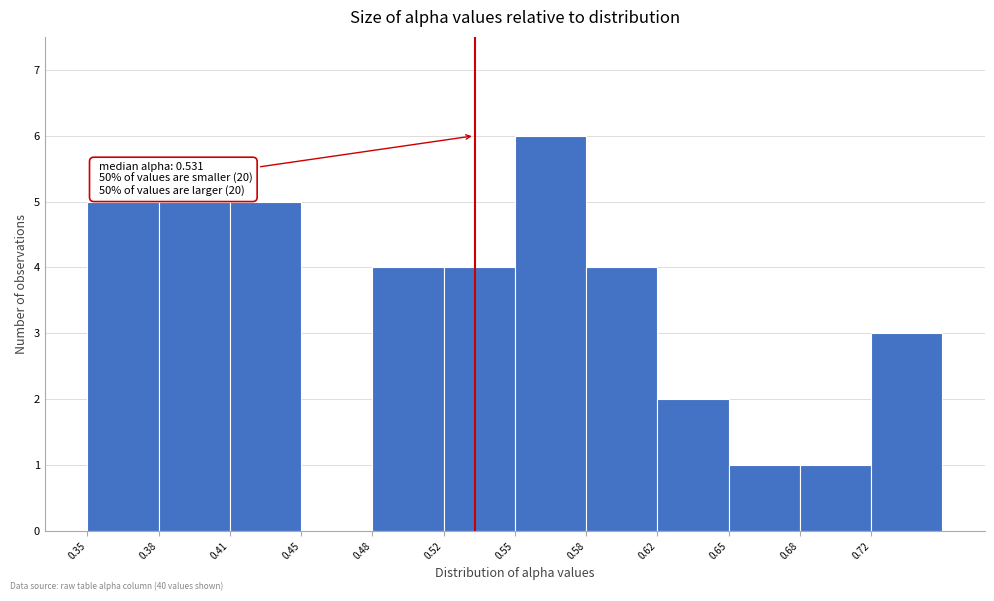

Reading right to left, what are all the values shown in this chart?

0.72=3	0.68=1	0.65=1	0.62=2	0.58=4	0.55=6	0.52=4	0.48=4	0.45=0	0.41=5	0.38=5	0.35=5